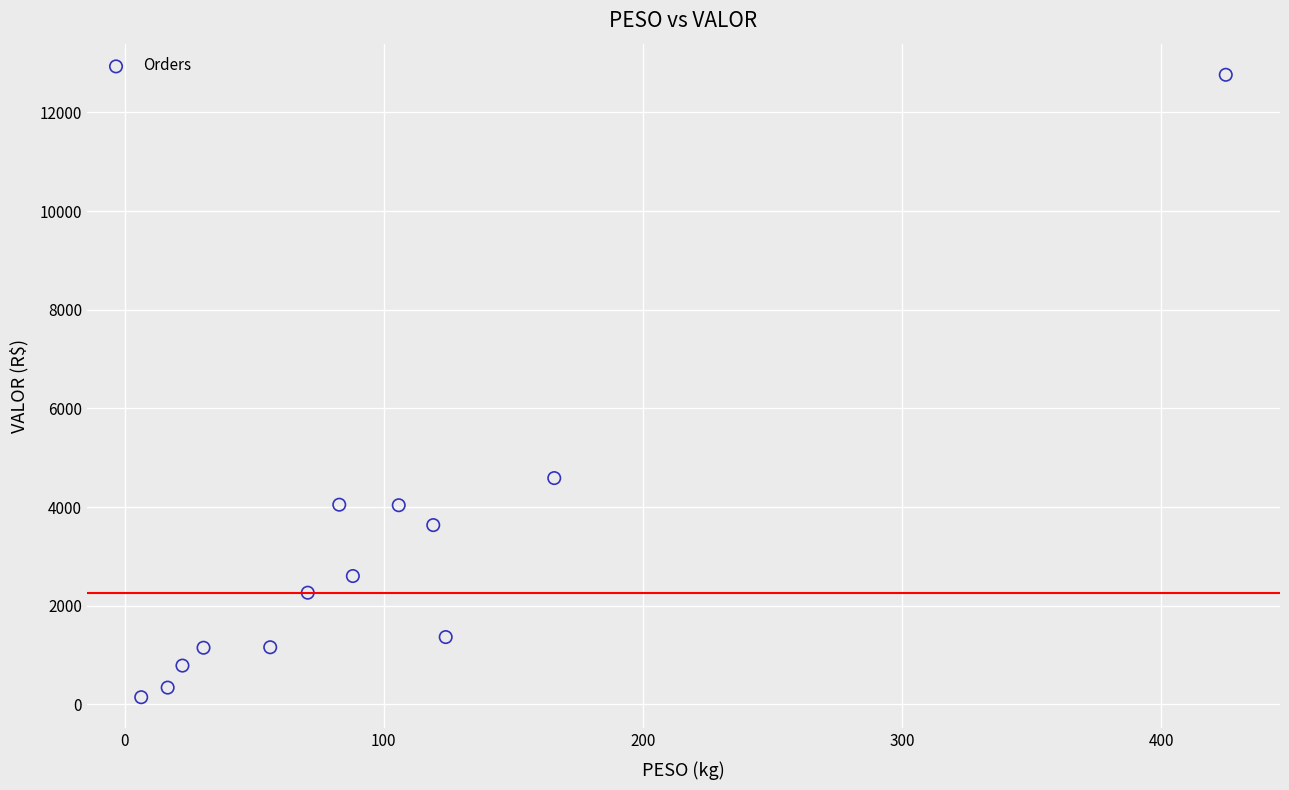

What Y value in the scatter plot is closest to 6453?

4586.4